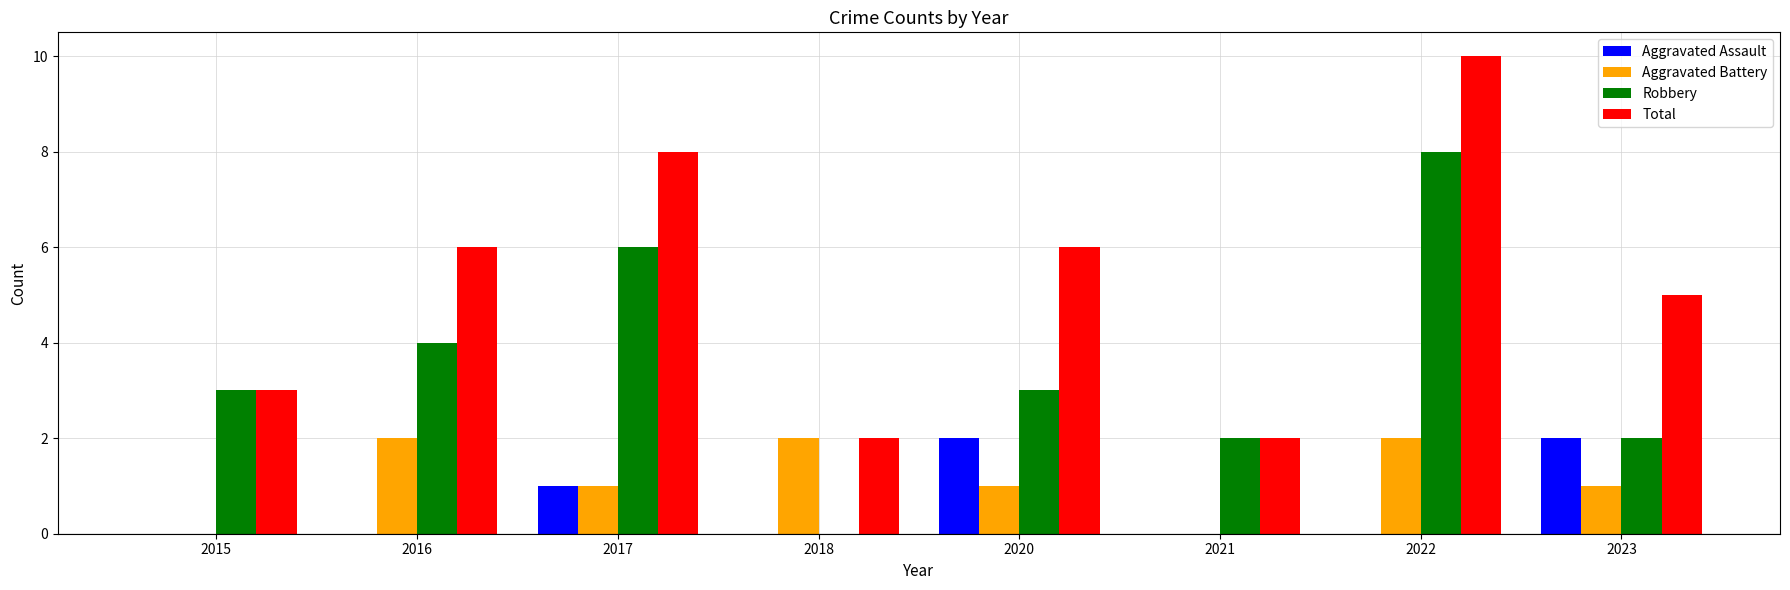

What is the sum of the Total values at 2016 and 2022?

16